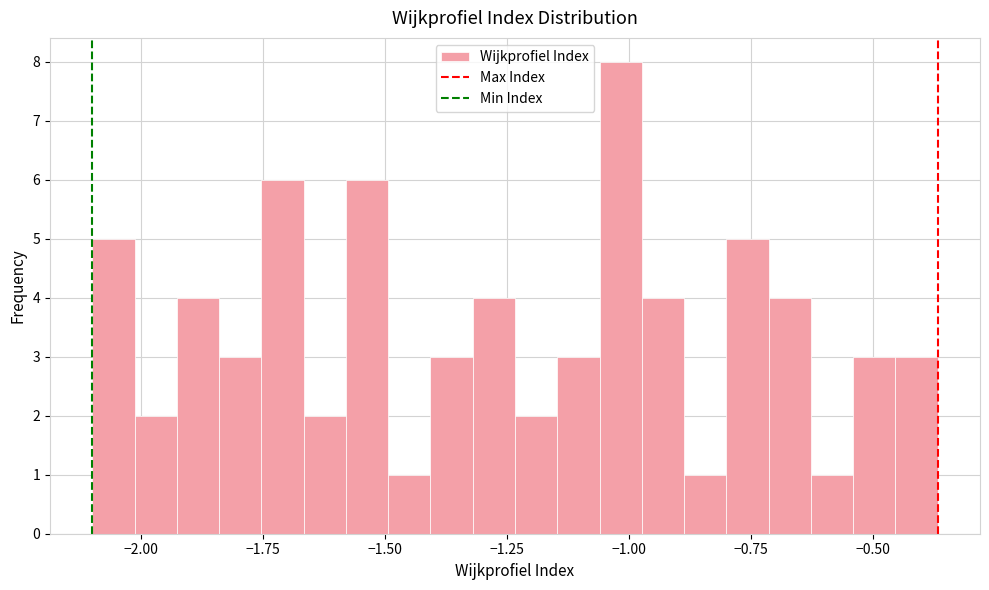

Around what value on the x-axis is the tallest bar? Give the approximate position of its centre, as read against the axis.

-1.00